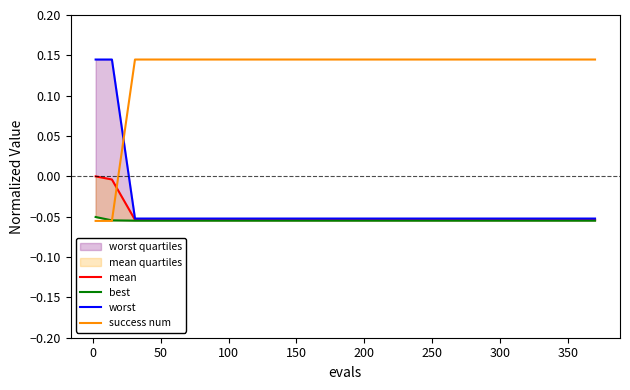

True or false: mean and worst cross at least once.

False